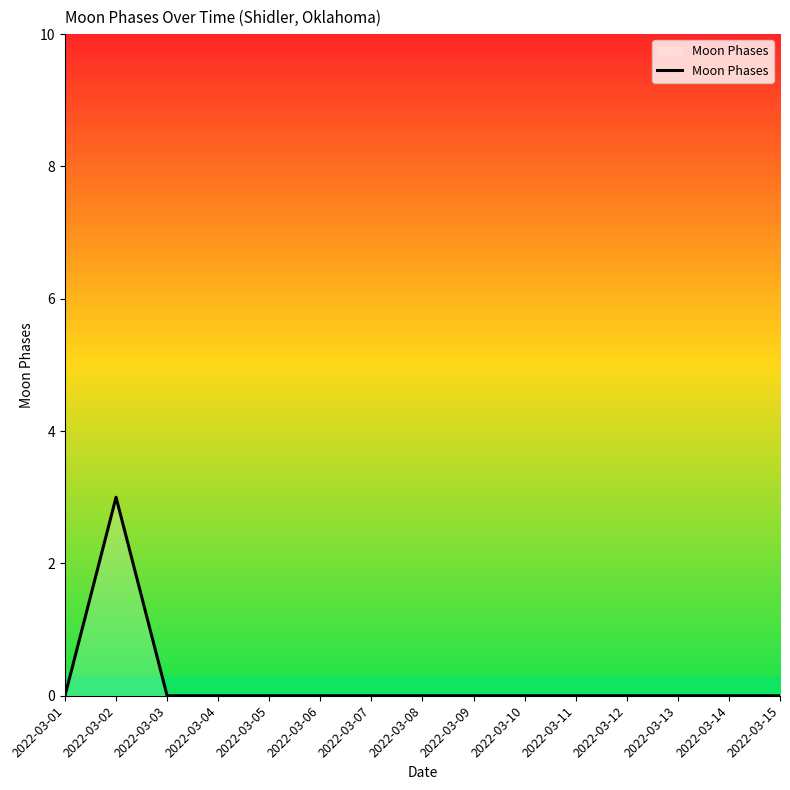

What is the difference between the maximum and second lowest values?

3